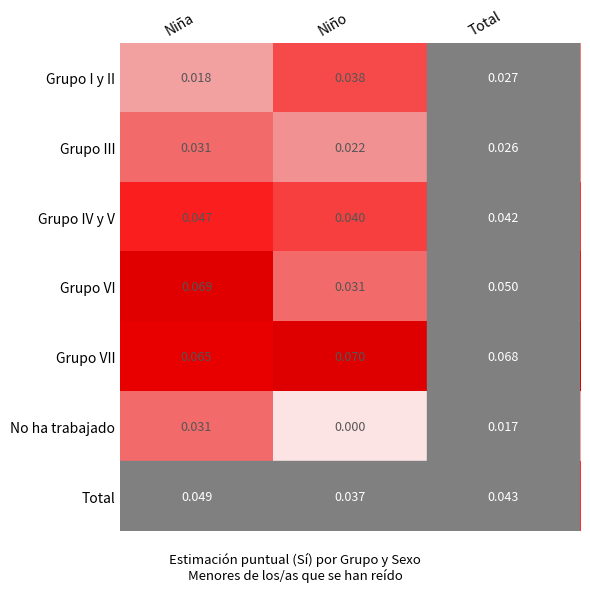

Rank the series at Niño from highest to lowest value.

Grupo VII, Grupo IV y V, Grupo I y II, Total, Grupo VI, Grupo III, No ha trabajado